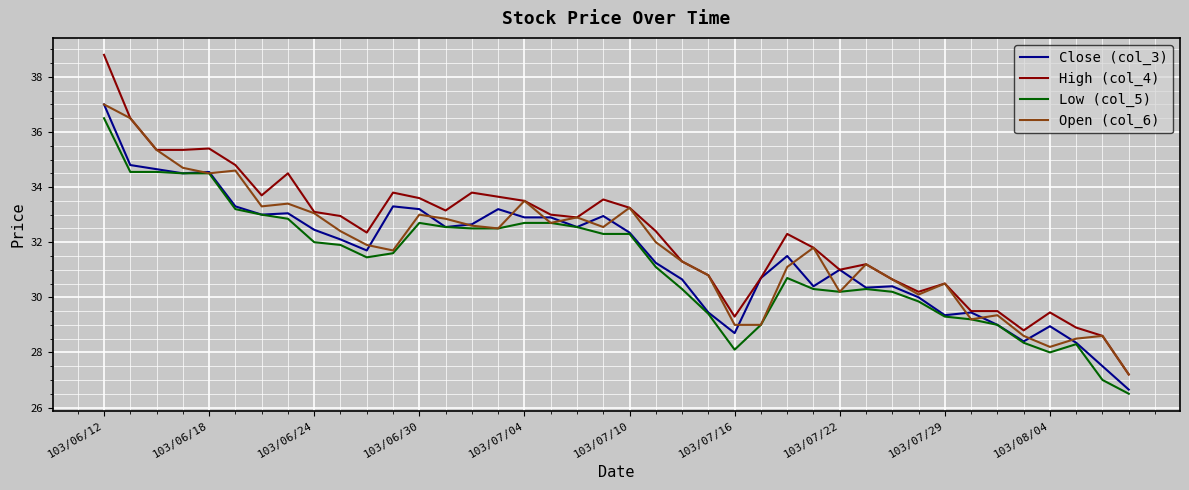

What is the minimum value for High (col_4)?

27.2